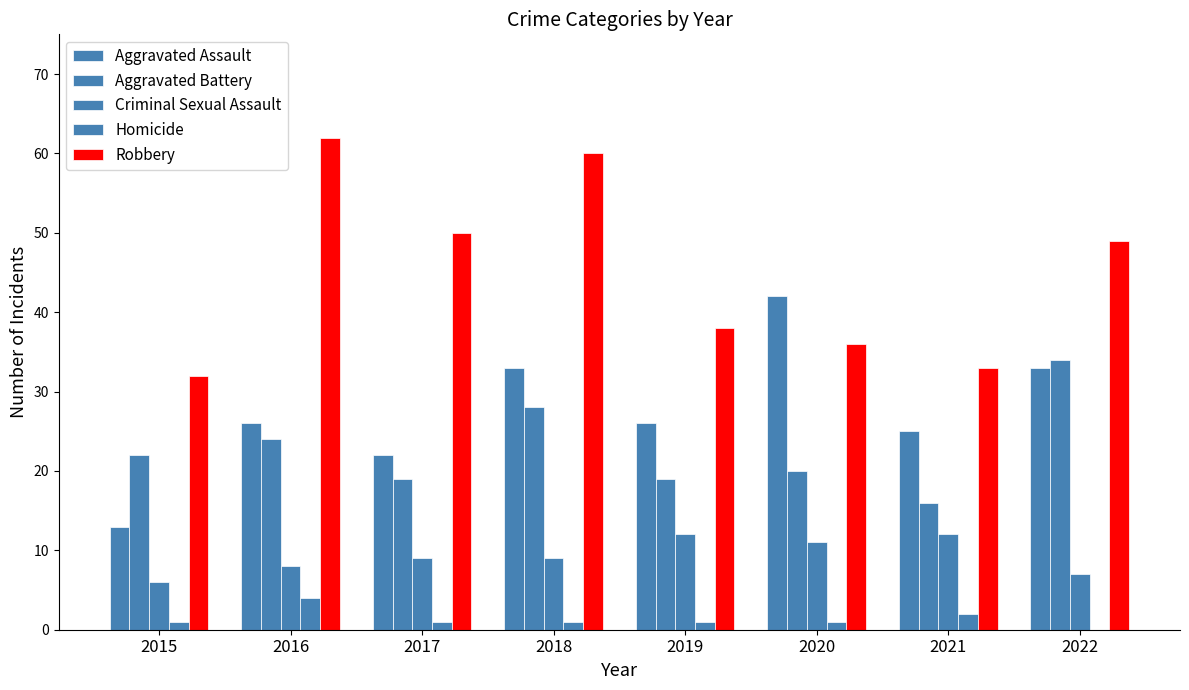

What is the difference between the Aggravated Battery values at 2016 and 2017?

5